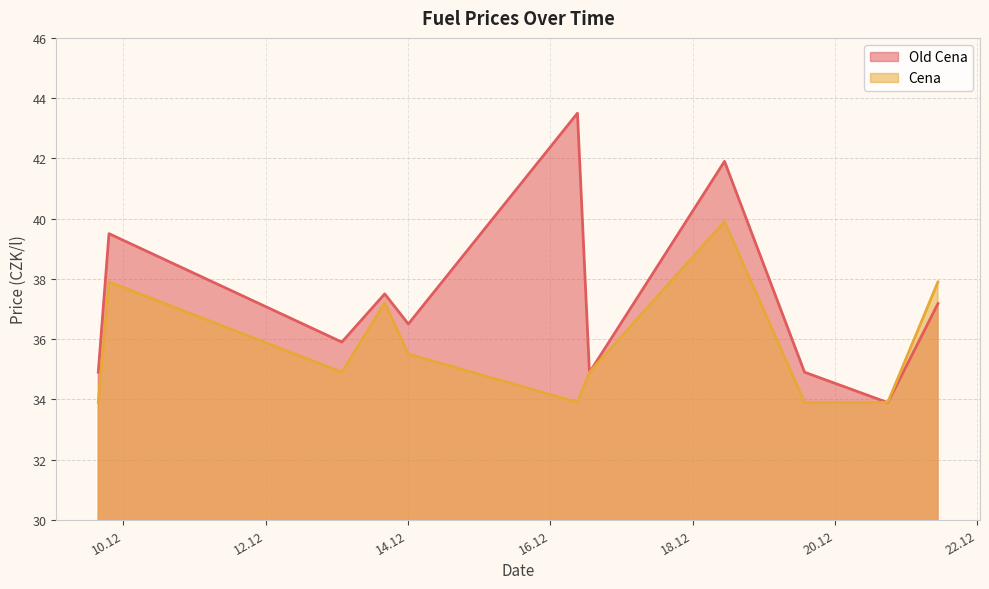

Rank the series by their maximum value, from lowest to highest.

Cena, Old Cena